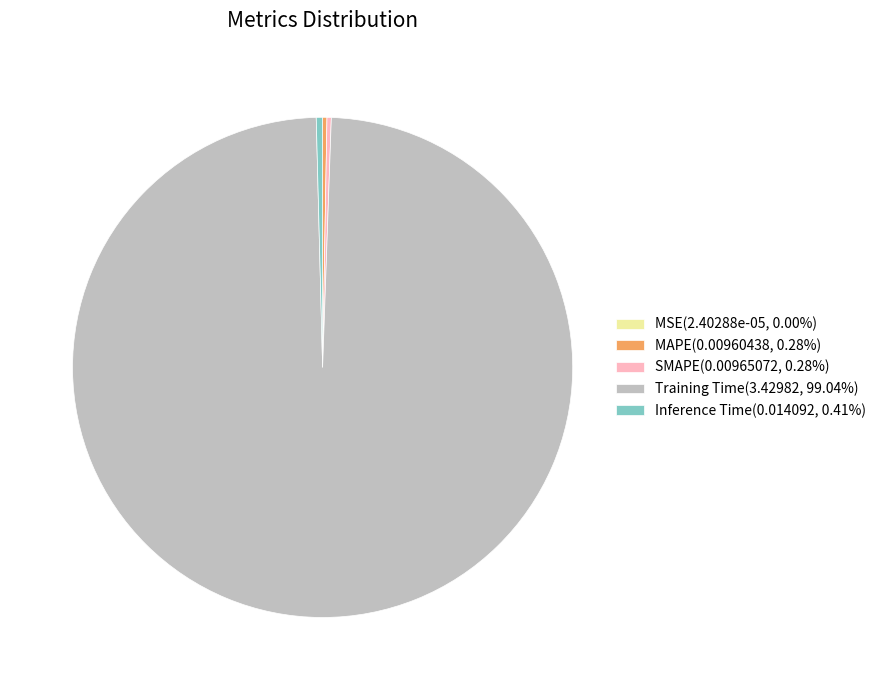

Does any single category account for the majority?

Yes